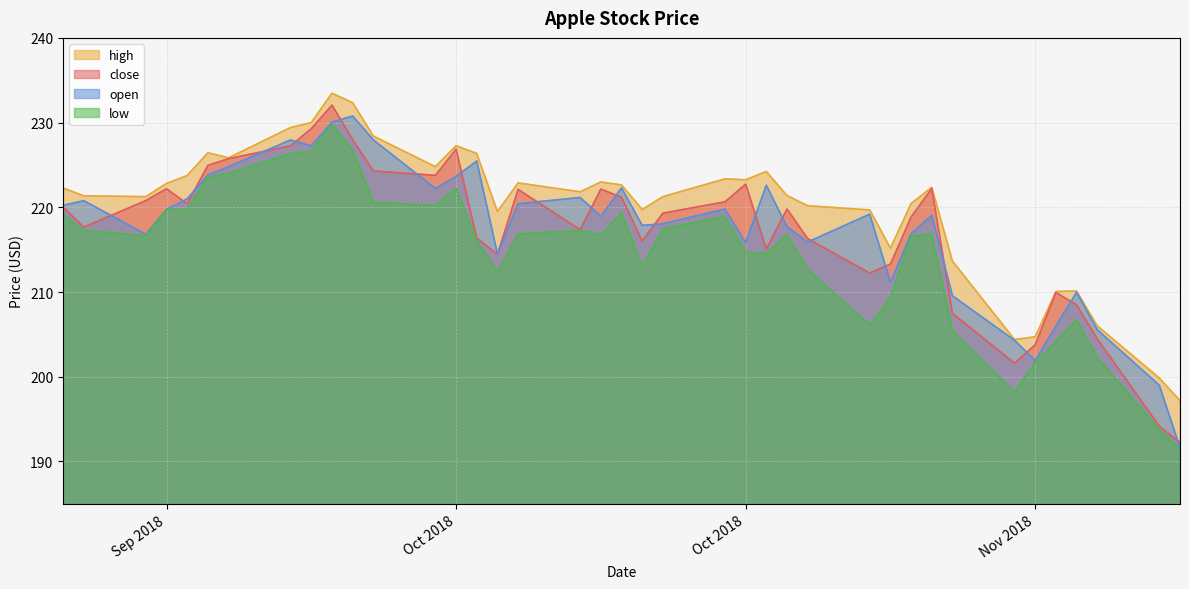

What is the sum of all close values?

8475.6